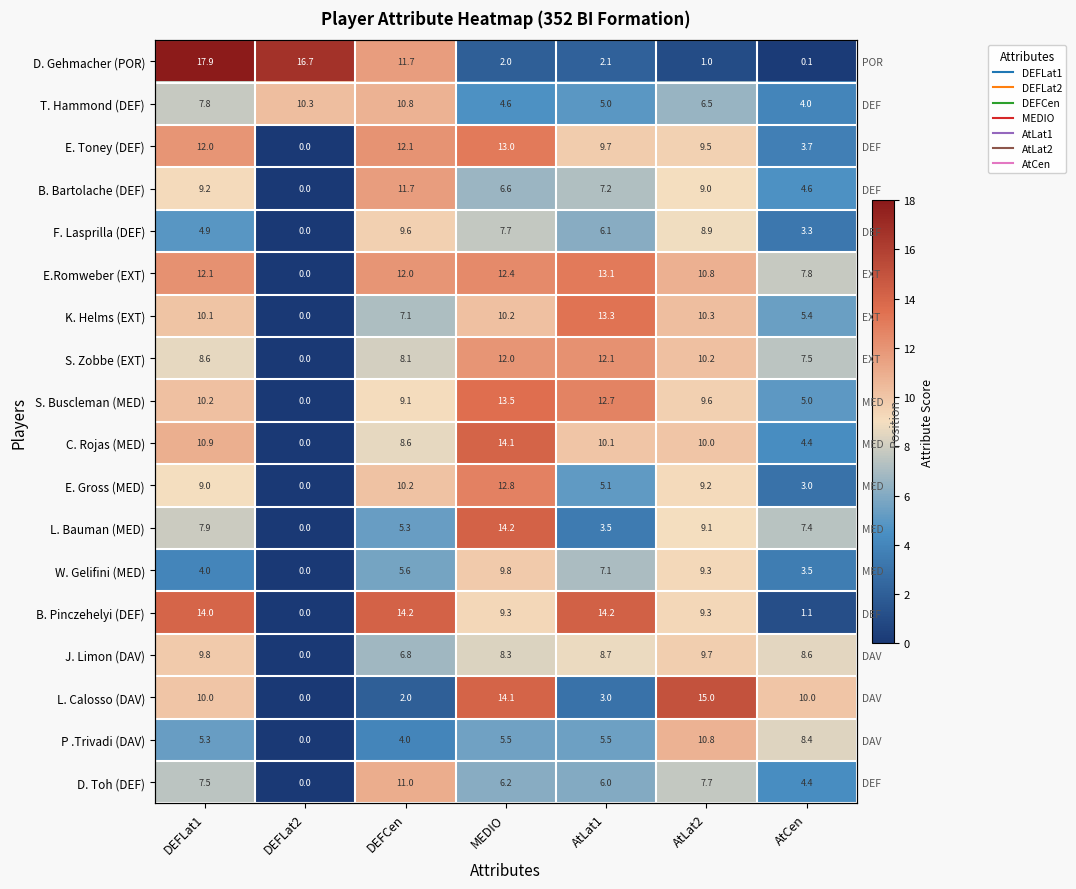

What is the difference between the maximum and second lowest values in the J. Limon (DAV) series?

3.0